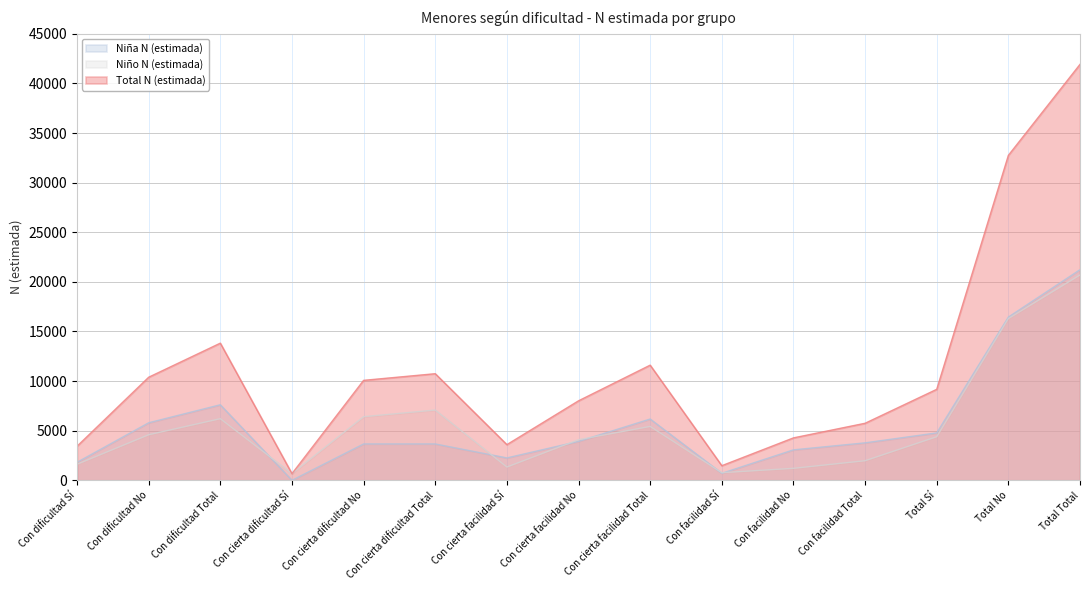

True or false: Niño N (estimada) and Total N (estimada) cross at least once.

False